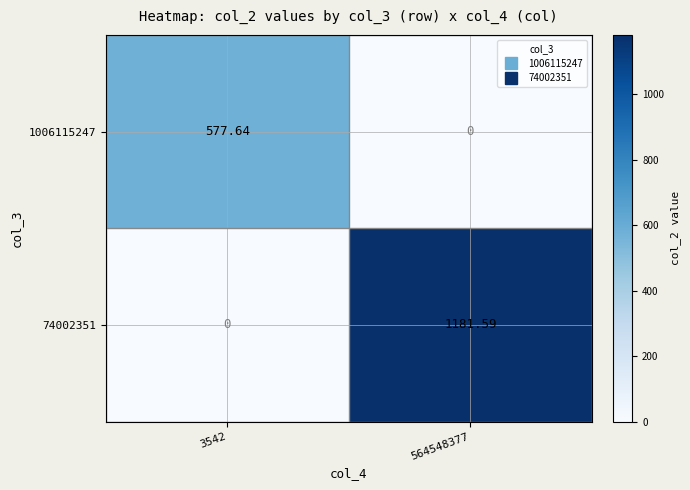

Is the value of 1006115247 at 3542 greater than the value of 74002351 at 3542?

Yes